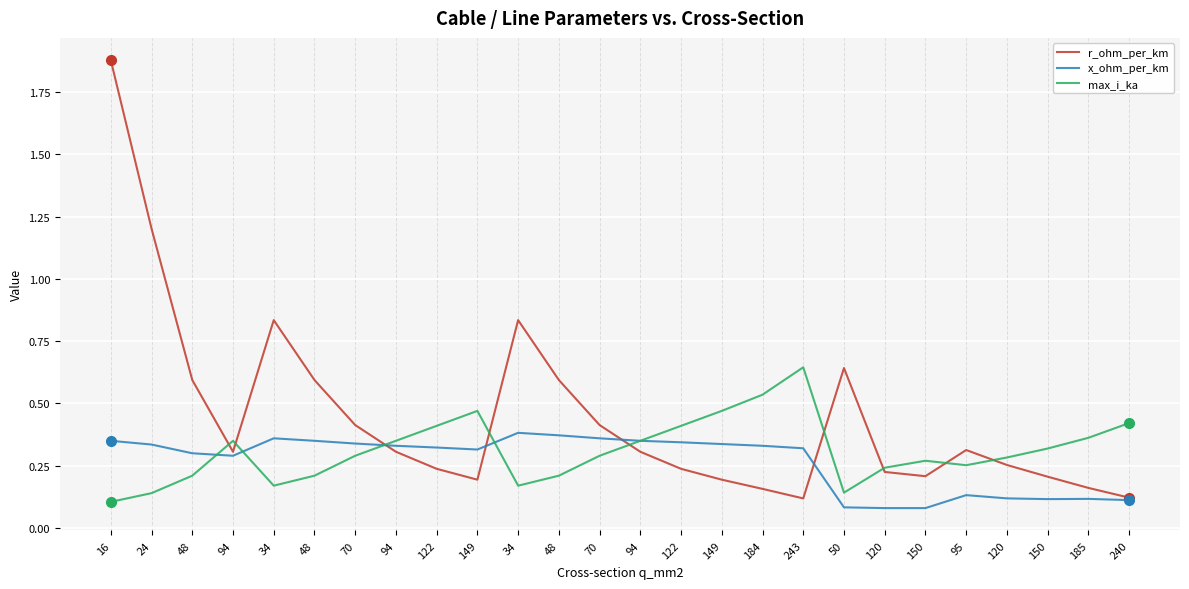

Which series has the largest range (max minus min)?

r_ohm_per_km